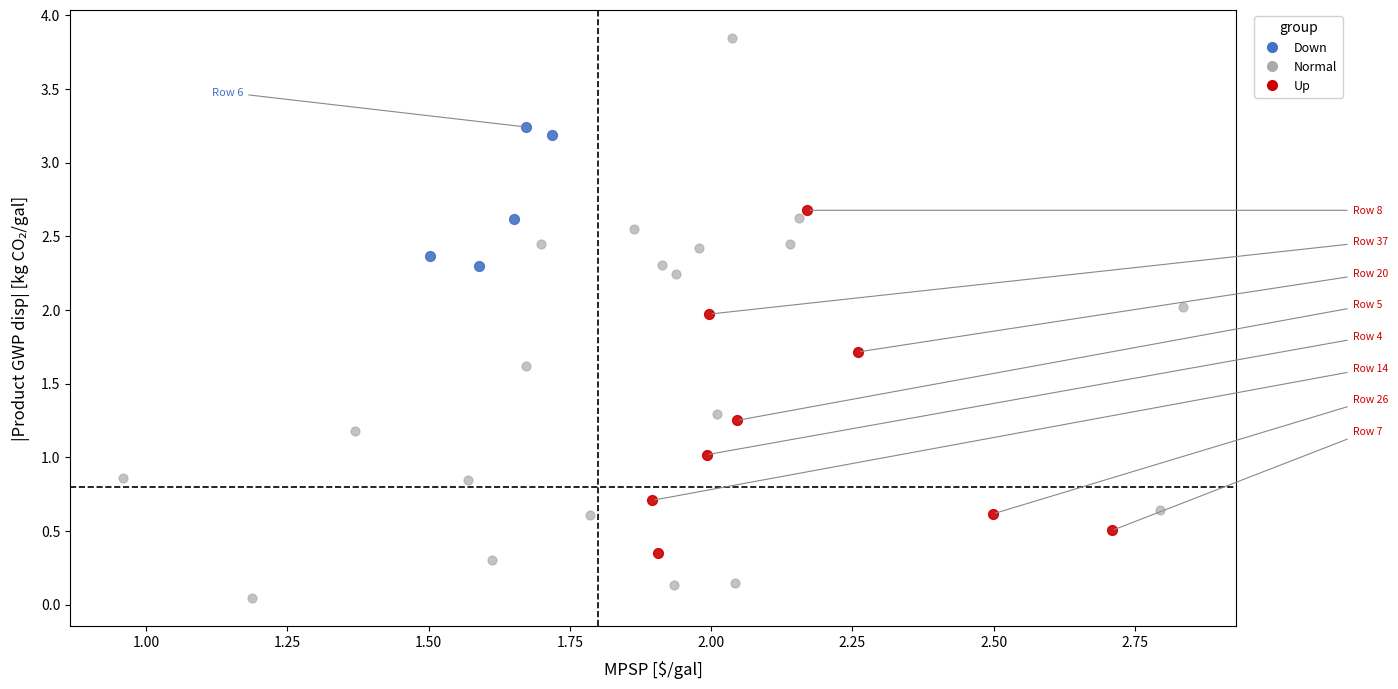

Which series reaches the maximum Y coordinate?

Normal